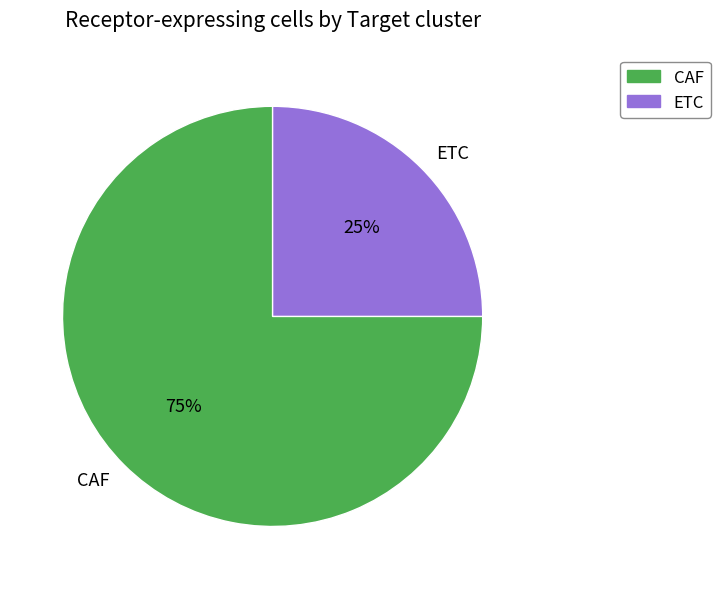

Is it true that CAF is 75% of the pie?

True